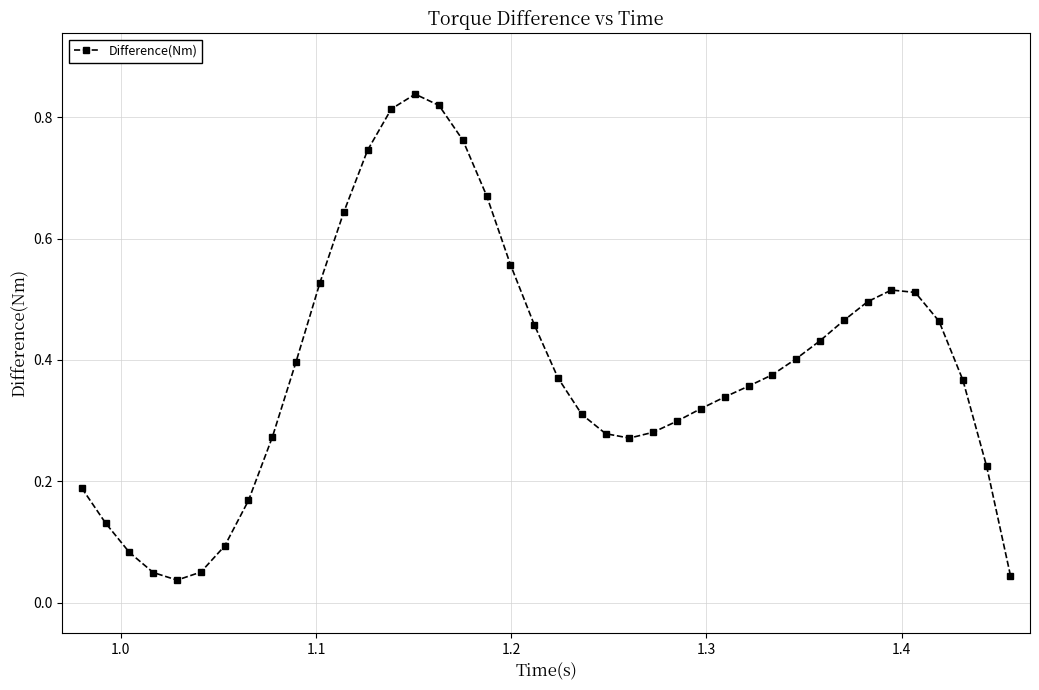

How many points are higher than both their immediate neighbors (excluding endpoints)?

2